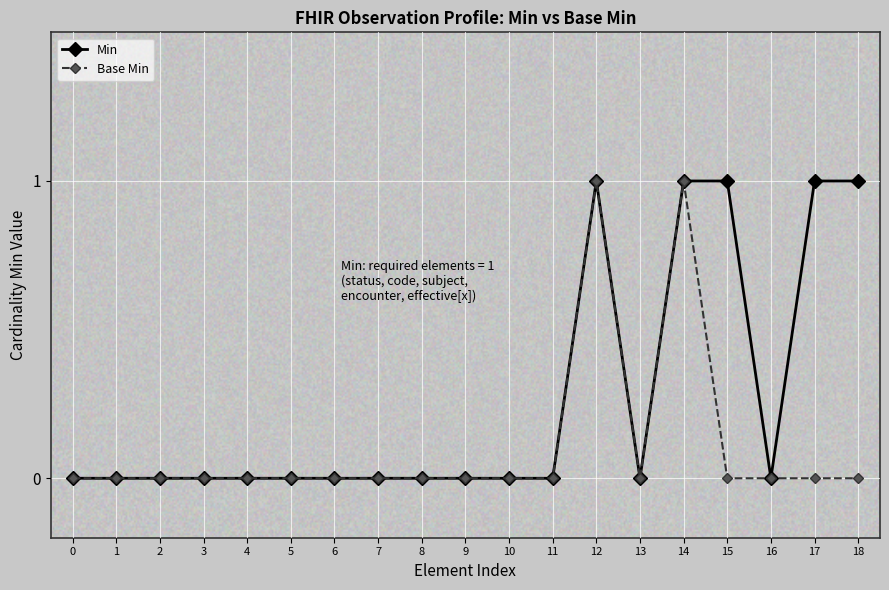

Which series has the largest total across all categories?

Min